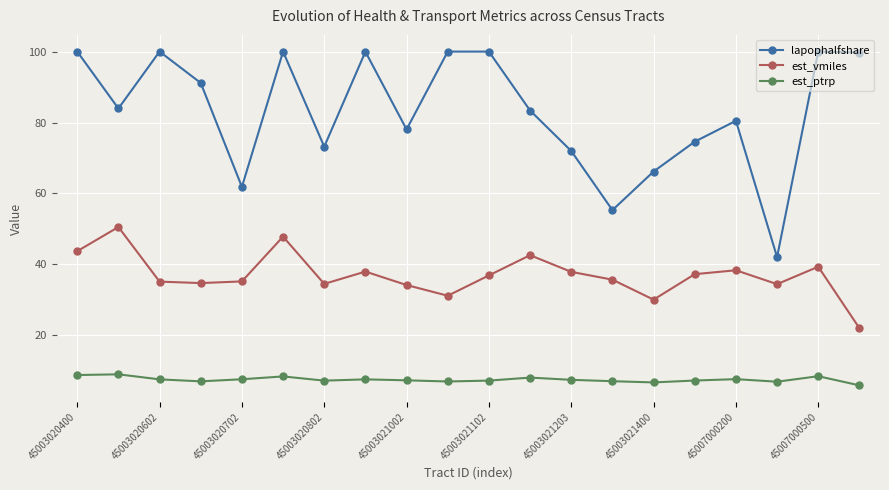

What is the smallest value displayed?

5.9